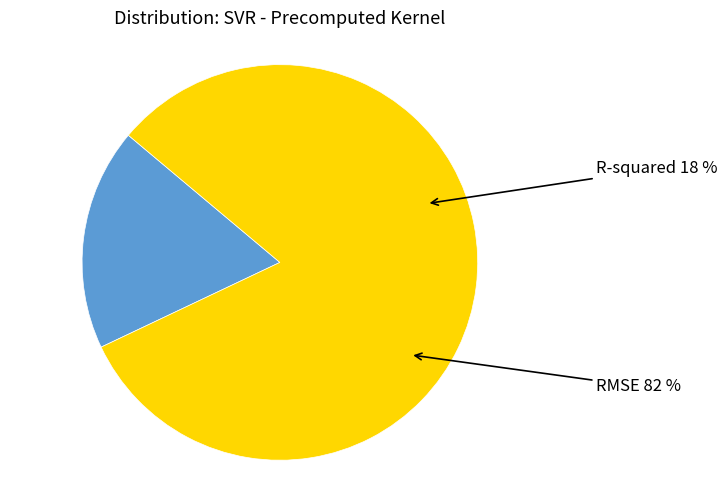

Rank the categories by value from lowest to highest.

R-squared, RMSE